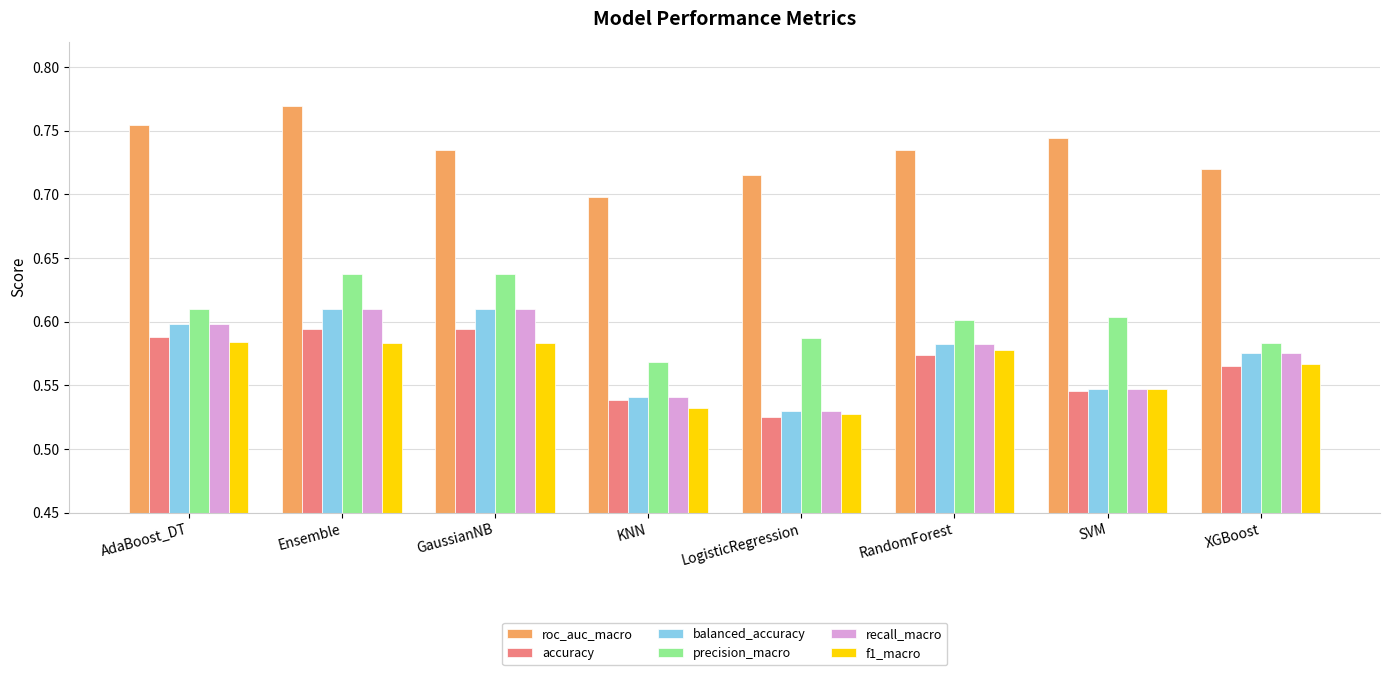

Is it true that recall_macro equals 0.9 at AdaBoost_DT?

False